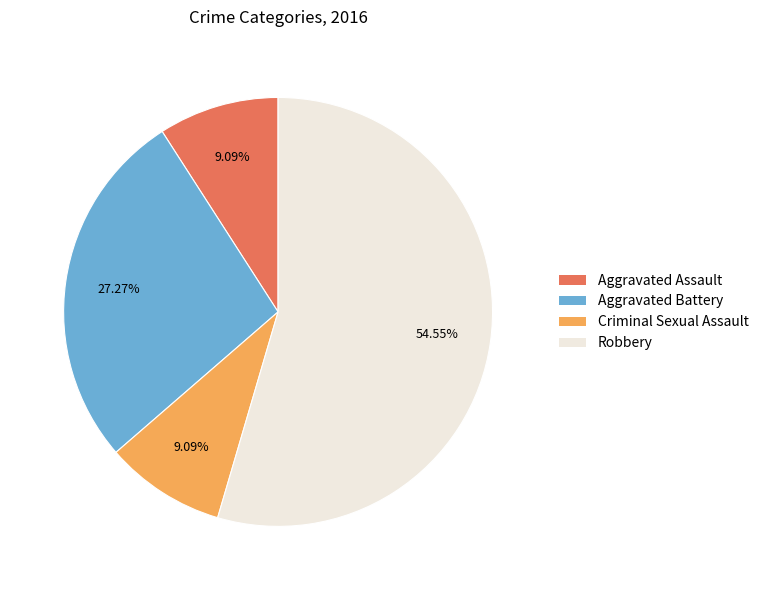

What is the largest slice in the pie chart?

Robbery